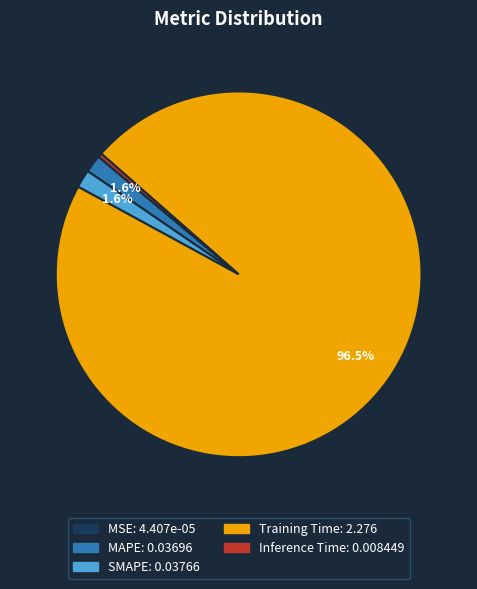

Is Training Time the majority of the pie?

Yes